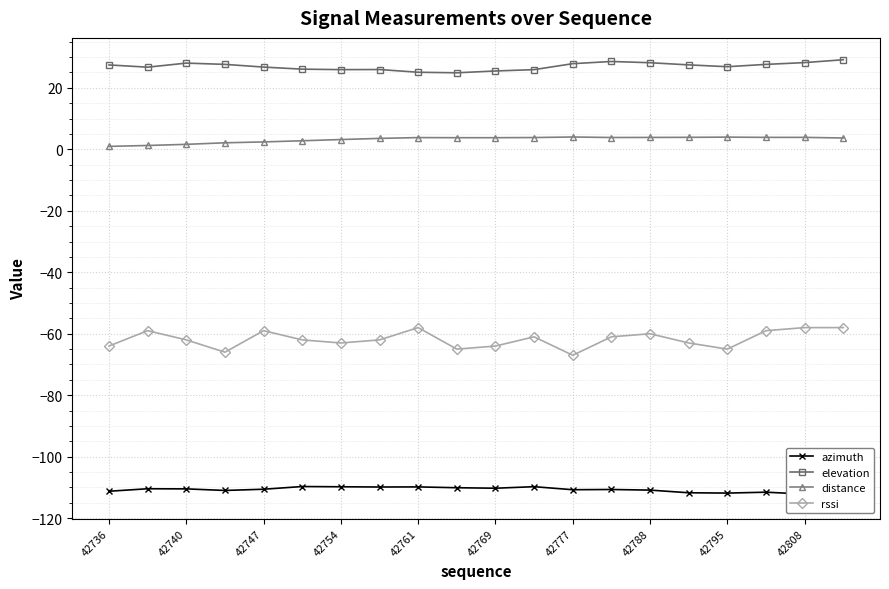

Reading left to right, list all the values displayed in this chart.

azimuth: -111.2	-110.4	-110.5	-111.0	-110.6	-109.7	-109.8	-109.8	-109.8	-110.1	-110.2	-109.7	-110.7	-110.7	-110.9	-111.7	-111.8	-111.5	-112.1	-113.0
elevation: 27.4	26.7	28.0	27.6	26.7	26.1	25.9	25.9	25.0	24.9	25.5	25.9	27.8	28.5	28.1	27.4	26.8	27.6	28.2	29.1
distance: 0.9	1.2	1.6	2.1	2.4	2.8	3.2	3.5	3.8	3.8	3.8	3.8	4.0	3.8	3.8	3.9	3.9	3.9	3.9	3.7
rssi: -64.0	-59.0	-62.0	-66.0	-59.0	-62.0	-63.0	-62.0	-58.0	-65.0	-64.0	-61.0	-67.0	-61.0	-60.0	-63.0	-65.0	-59.0	-58.0	-58.0